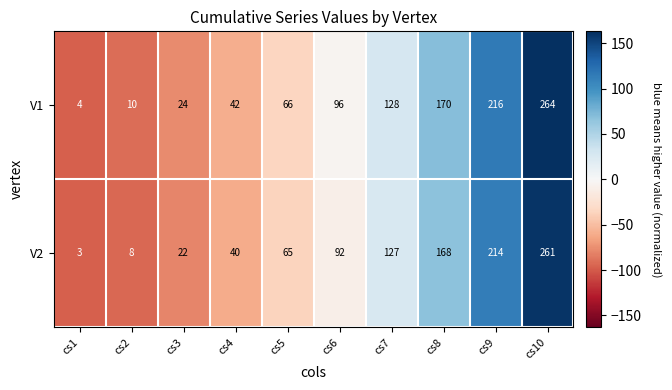

At which category does the chart reach its peak across all series?

cs10